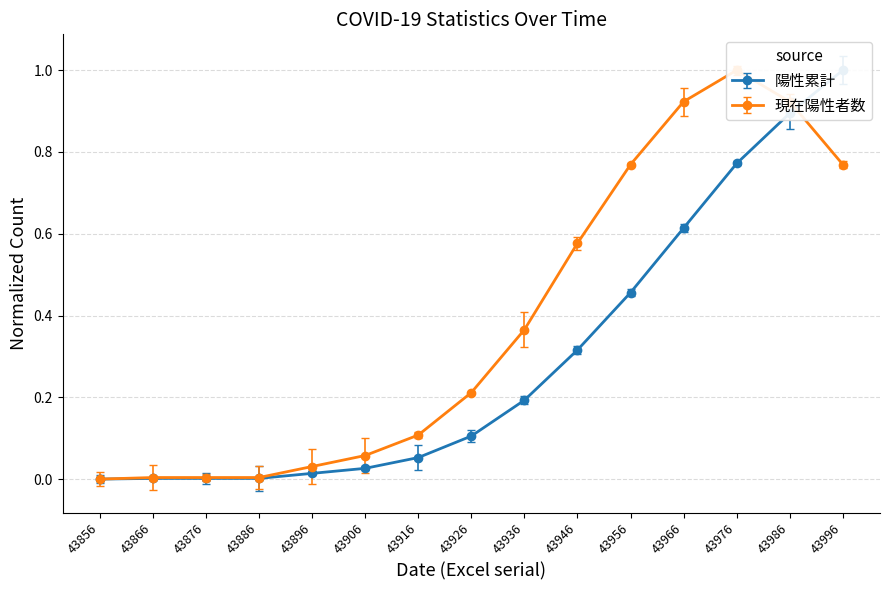

Is it true that 陽性累計 equals 0.0 at 43876?

True